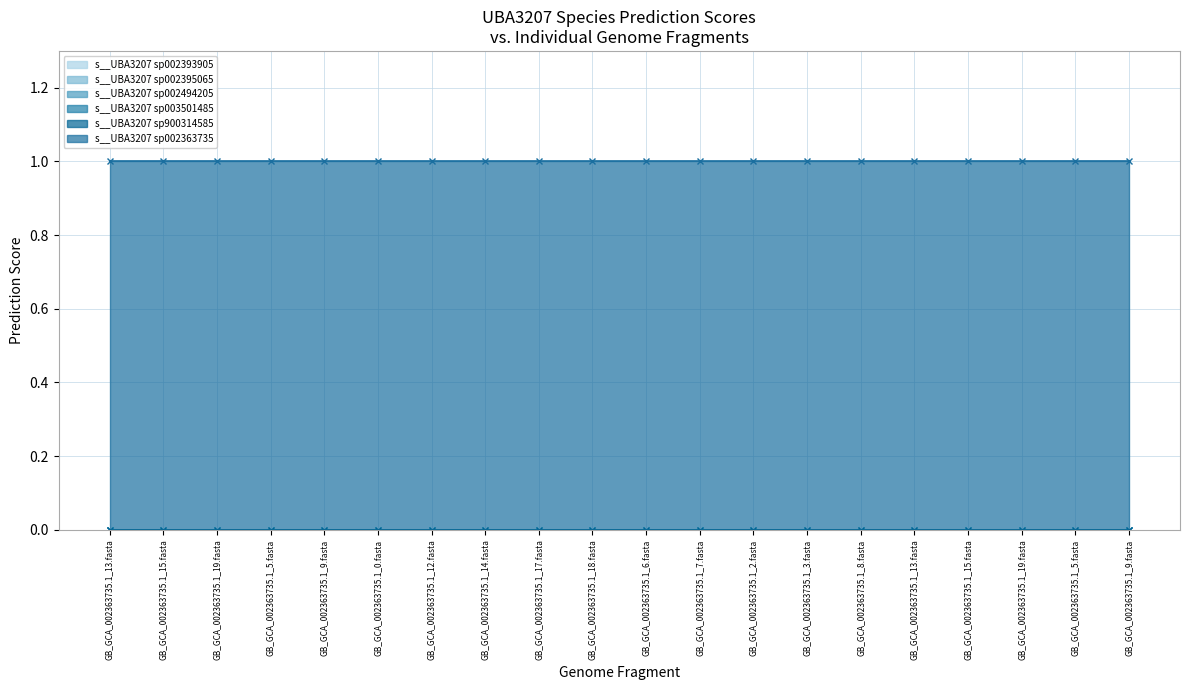

Does the chart display data point markers on the line(s)?

No